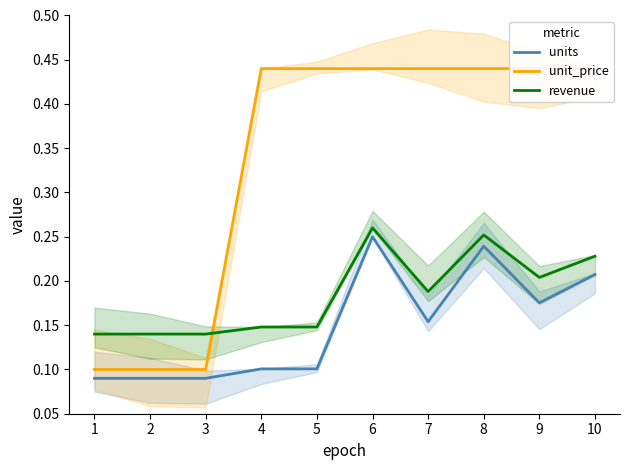

Reading left to right, transcribe all the data shown in this chart.

units: 0.1	0.1	0.1	0.1	0.1	0.2	0.2	0.2	0.2	0.2
unit_price: 0.1	0.1	0.1	0.4	0.4	0.4	0.4	0.4	0.4	0.4
revenue: 0.1	0.1	0.1	0.1	0.1	0.3	0.2	0.3	0.2	0.2